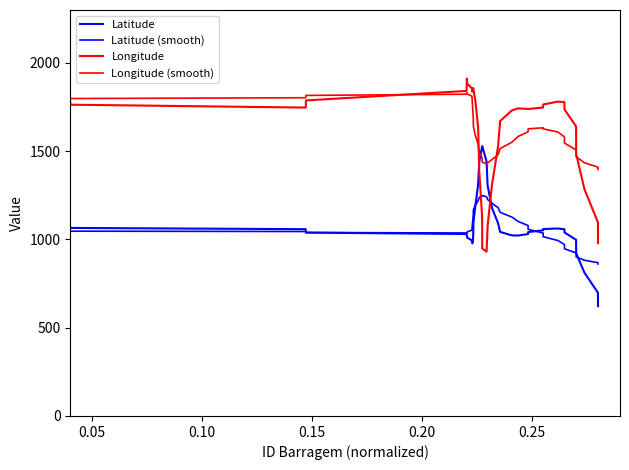

True or false: Latitude and Latitude (smooth) intersect in this chart.

True